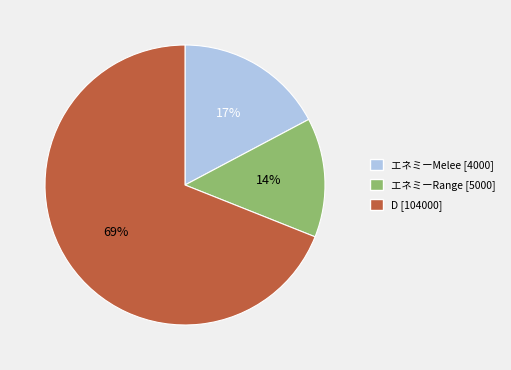

To the nearest percent, what is the average slice percentage?

33%